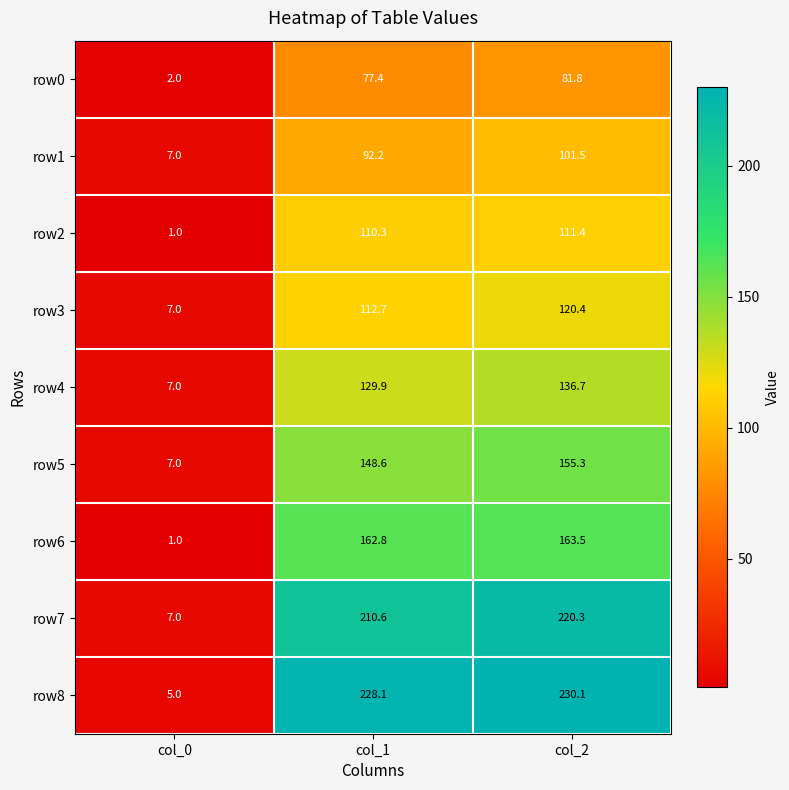

How many series are shown in this chart?

9